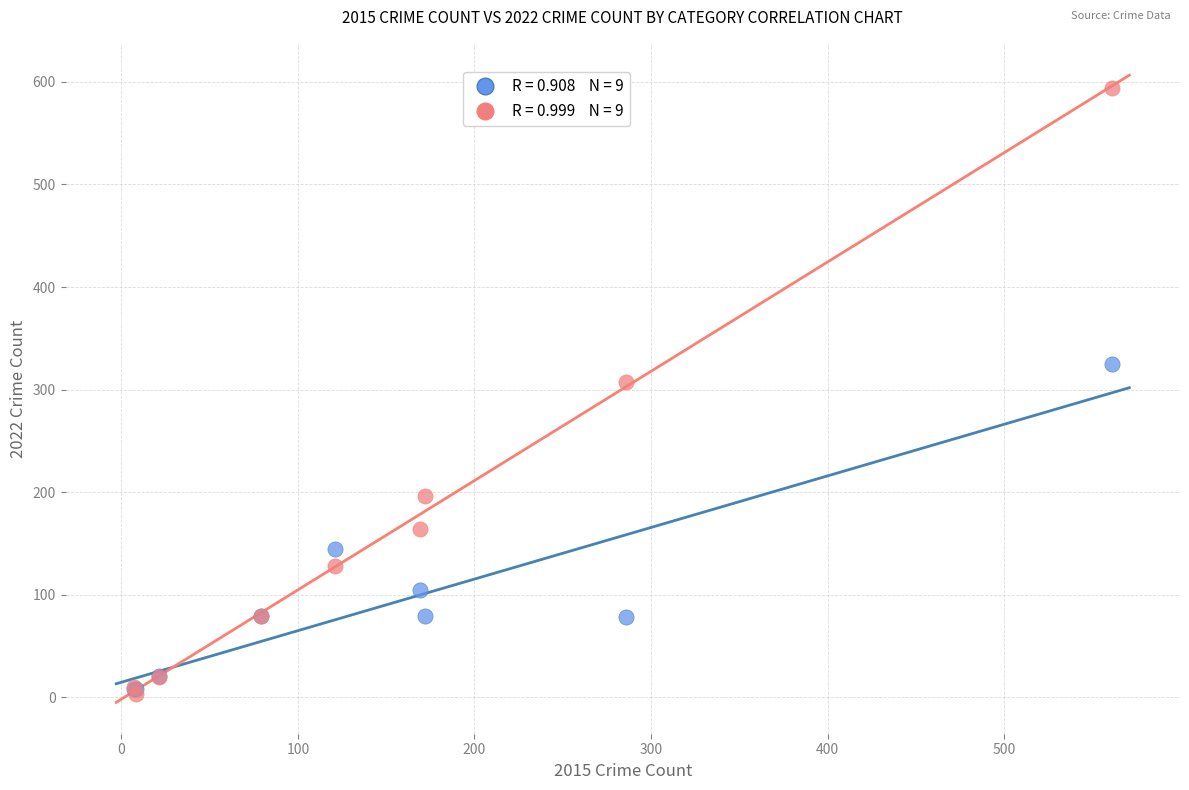

Across all series, what Y value is closest to 298?

307